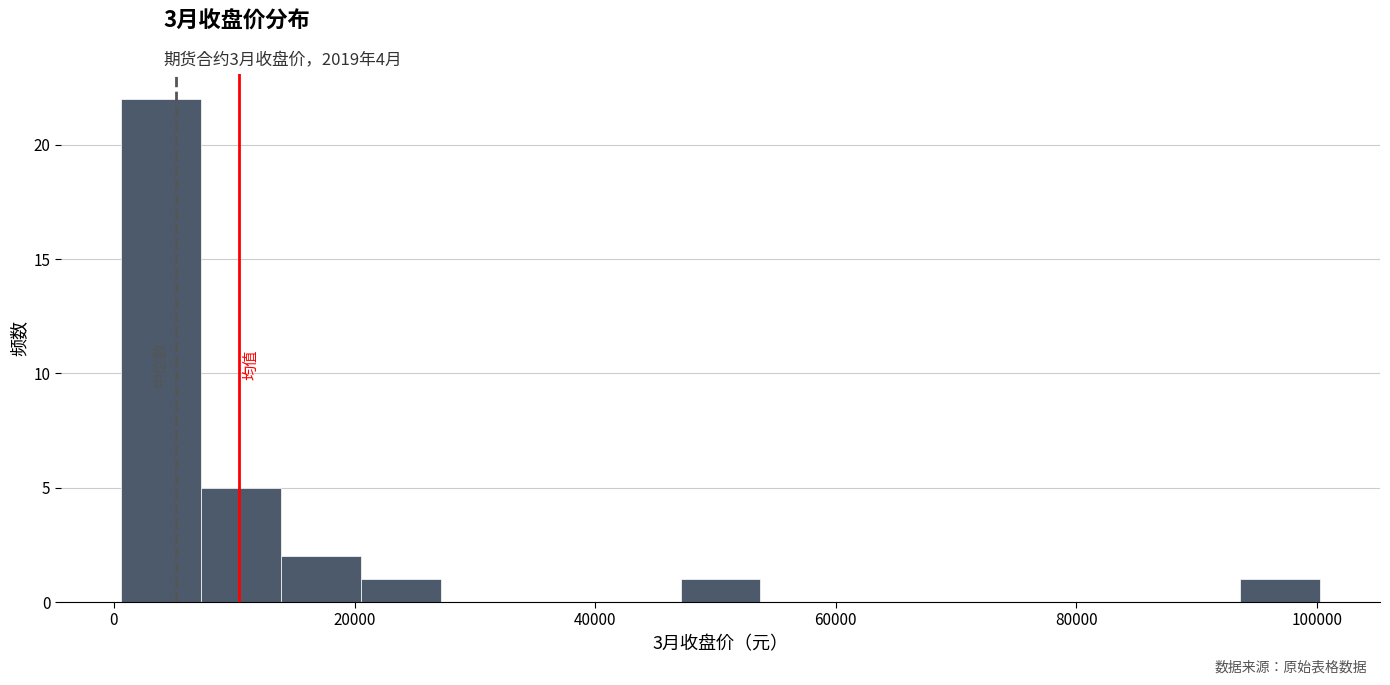

Around what value on the x-axis is the tallest bar? Give the approximate position of its centre, as read against the axis.

4000